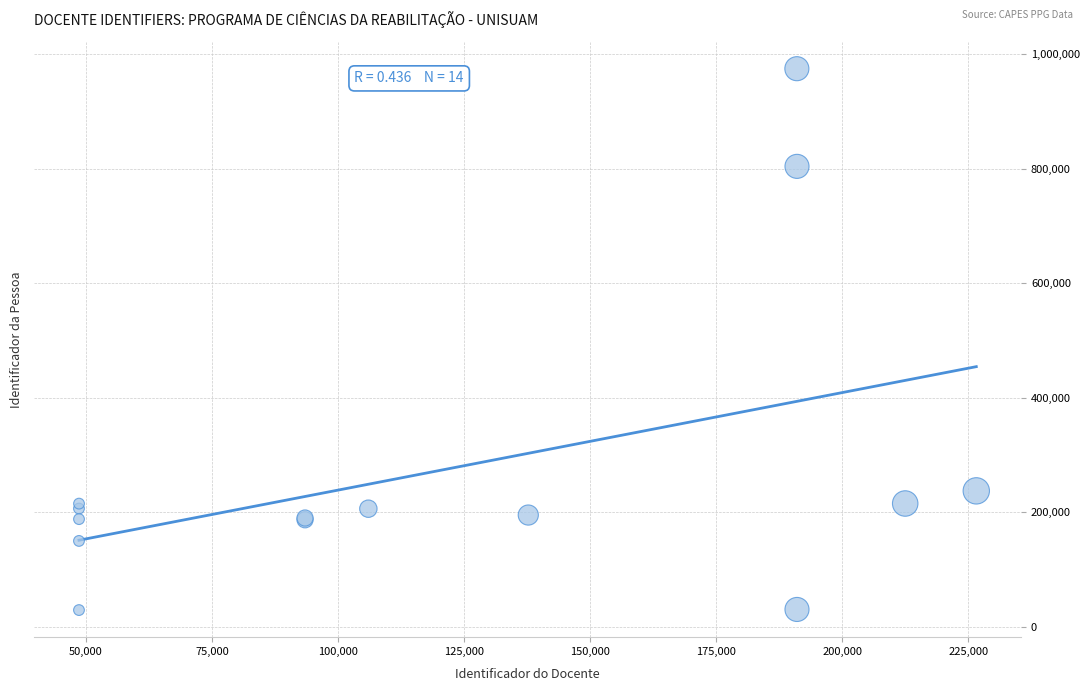

What Y value in the scatter plot is closest to 502068?

237618